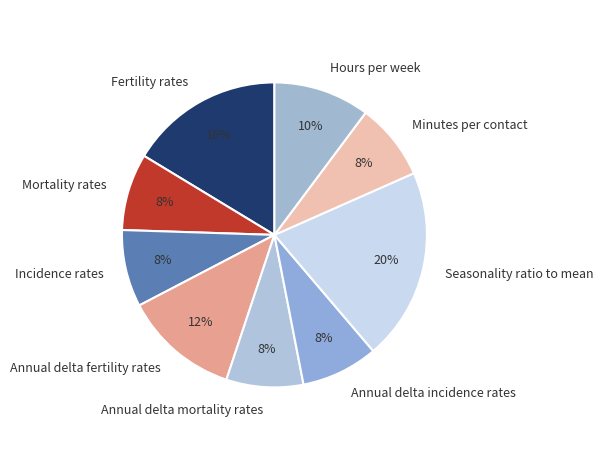

Which category has the biggest portion of the pie?

Seasonality ratio to mean